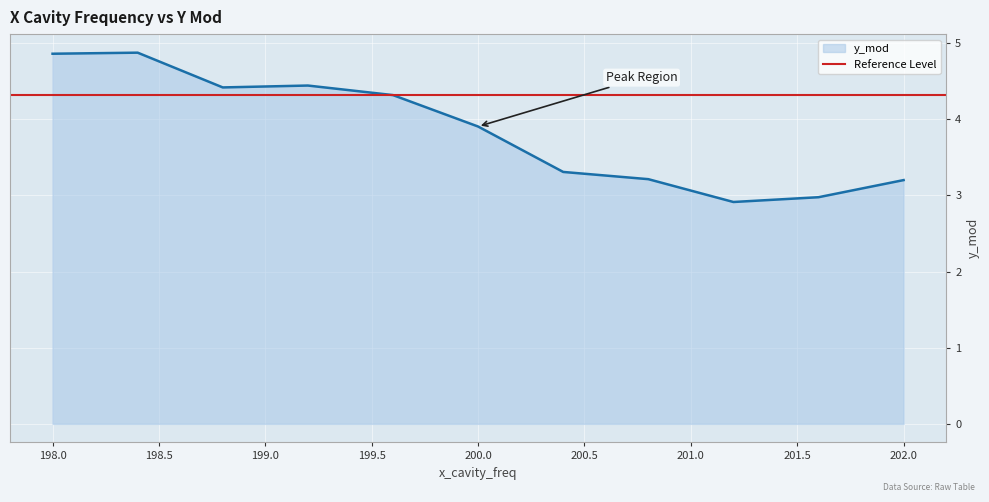

Where is the first local maximum?

198.4